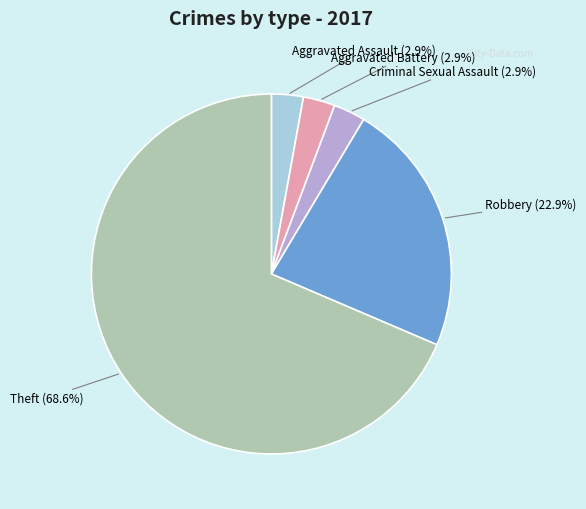

Is there any slice that represents more than half of the pie?

Yes